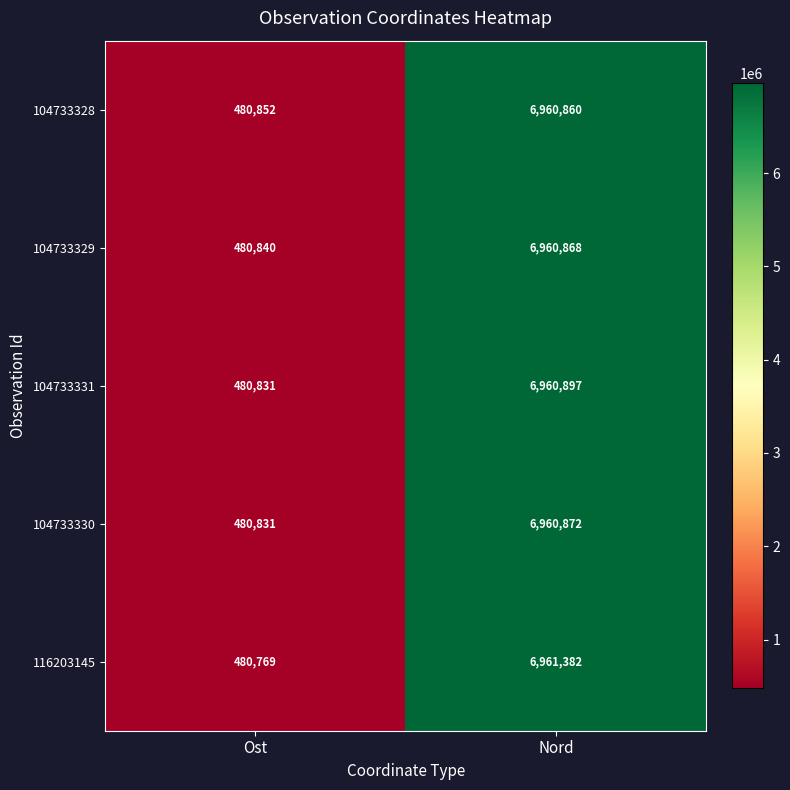

At which label is 116203145 closest to 3721075?

Ost